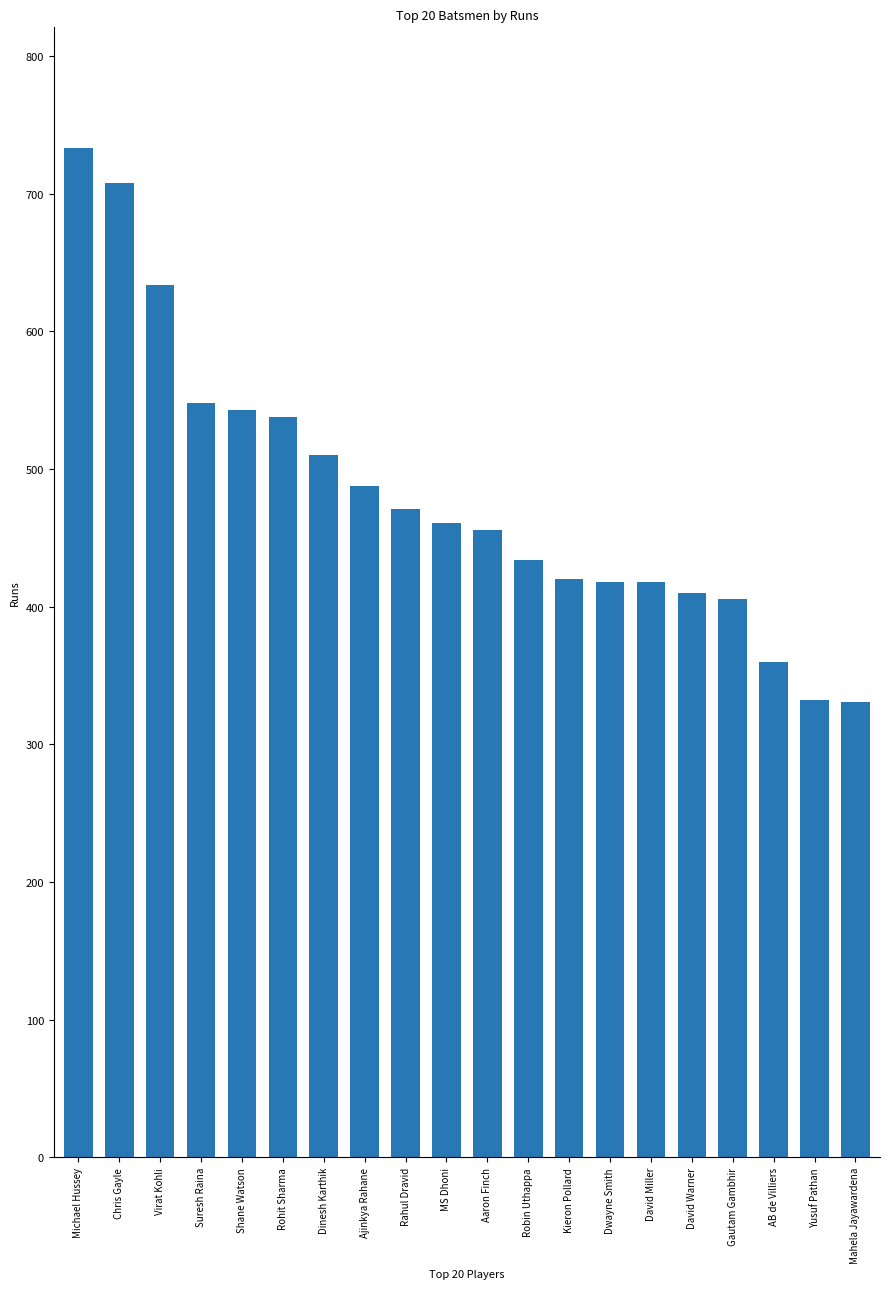

Approximately how many times larger is the value at Gautam Gambhir compared to Michael Hussey?

0.6